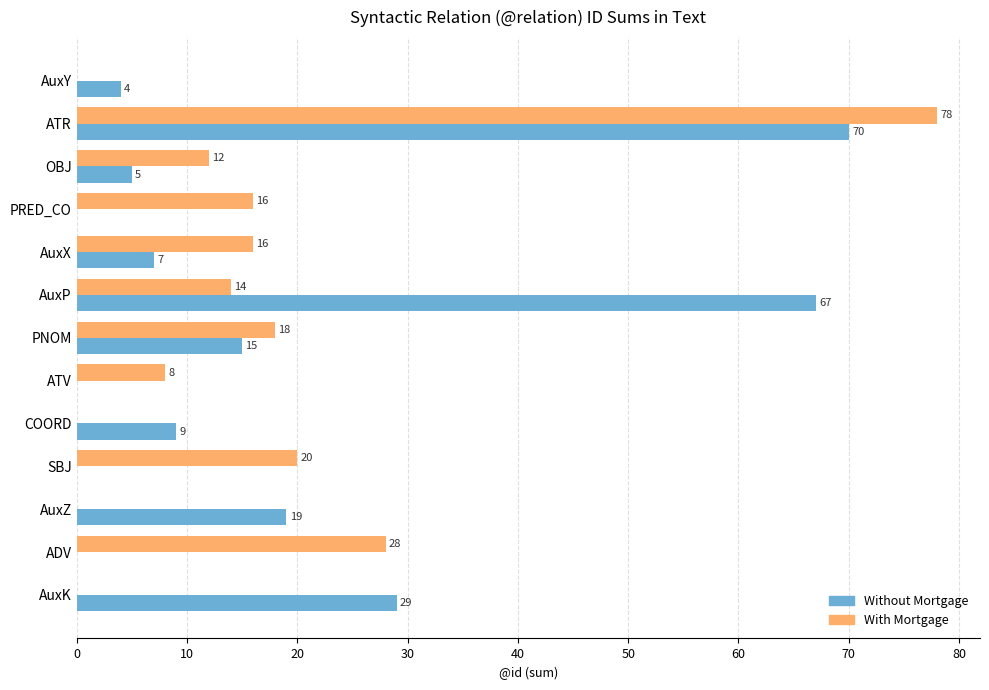

Between ATR and COORD, which series saw the biggest shift?

With Mortgage